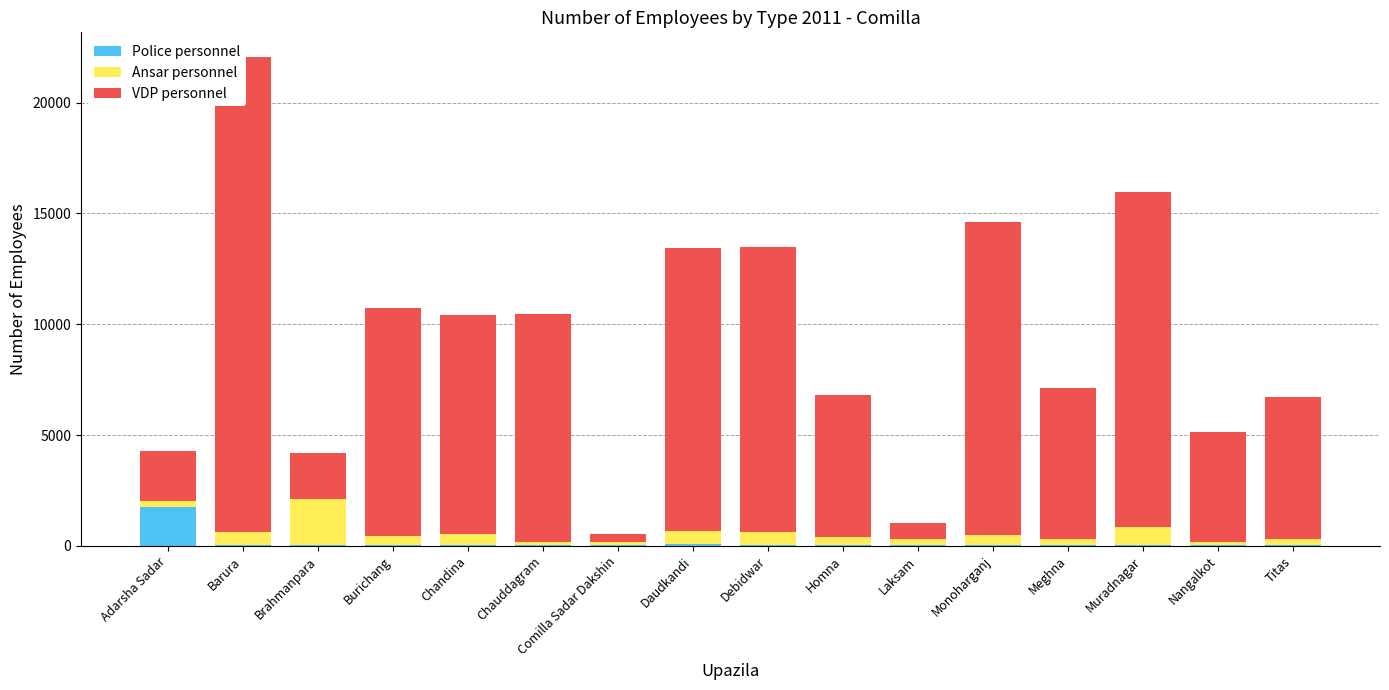

What is the label of the 7th bar from the right?

Homna